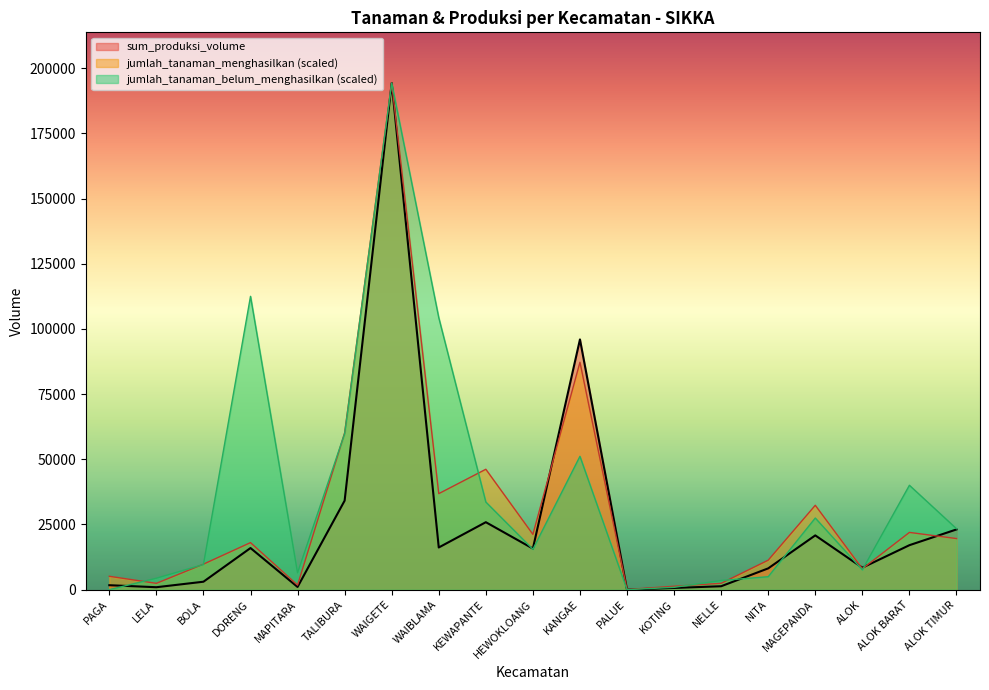

How many intersections are there between jumlah_tanaman_belum_menghasilkan and sum_produksi_volume?

7